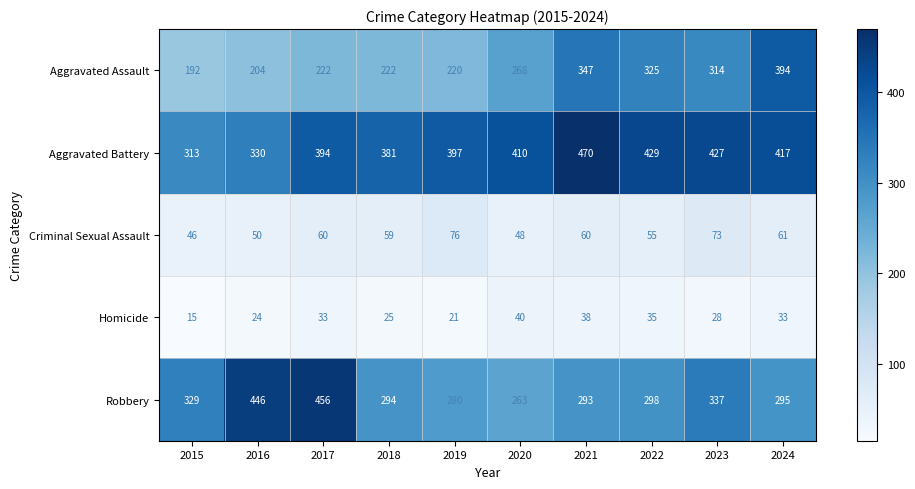

Is it true that Aggravated Assault equals 393 at 2019?

False